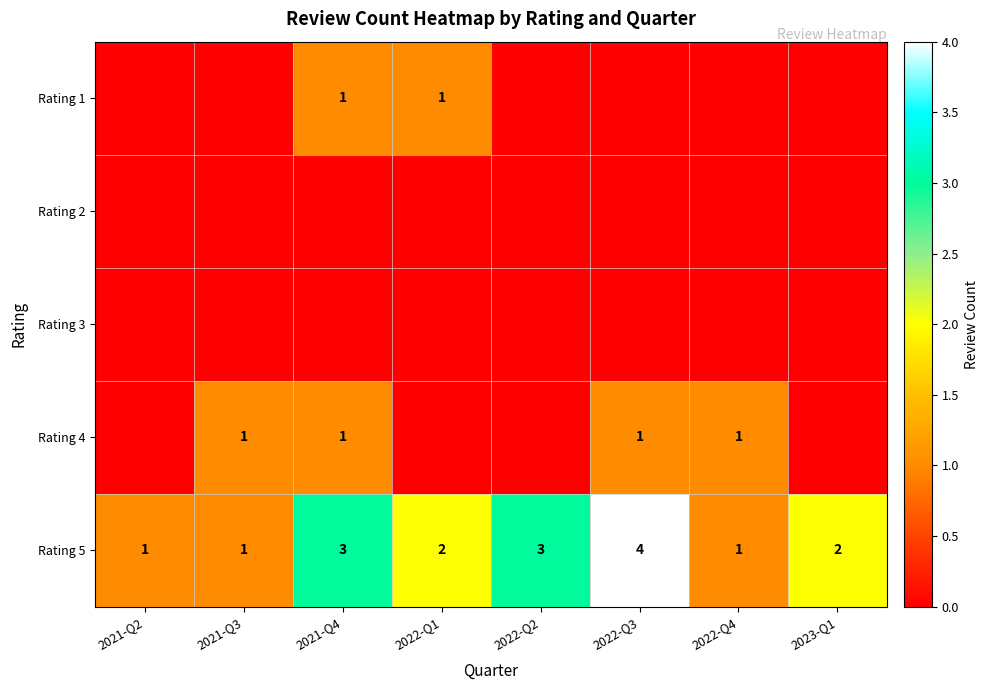

True or false: Rating 4 has a value of 2 at 2021-Q4.

False